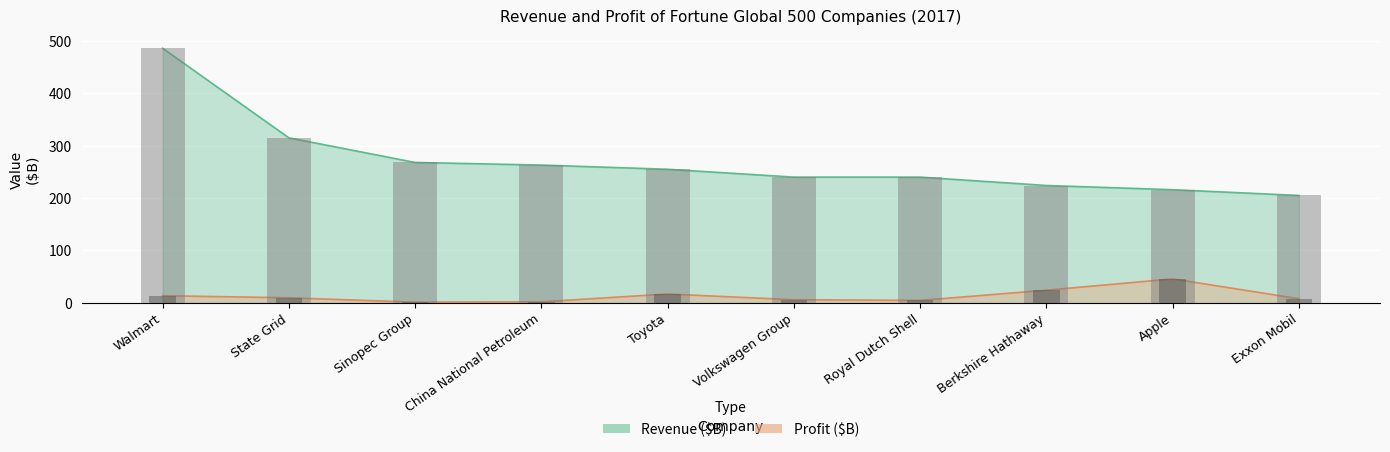

What are all the series names shown in the legend?

Revenue ($B), Profit ($B)